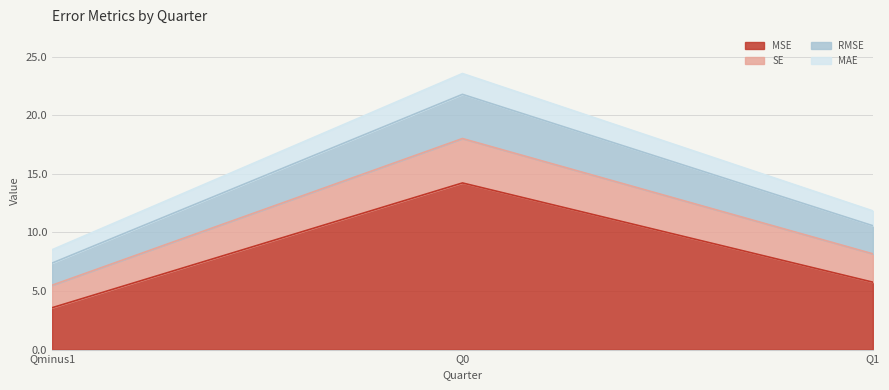

Read the RMSE value at Qminus1.

7.4